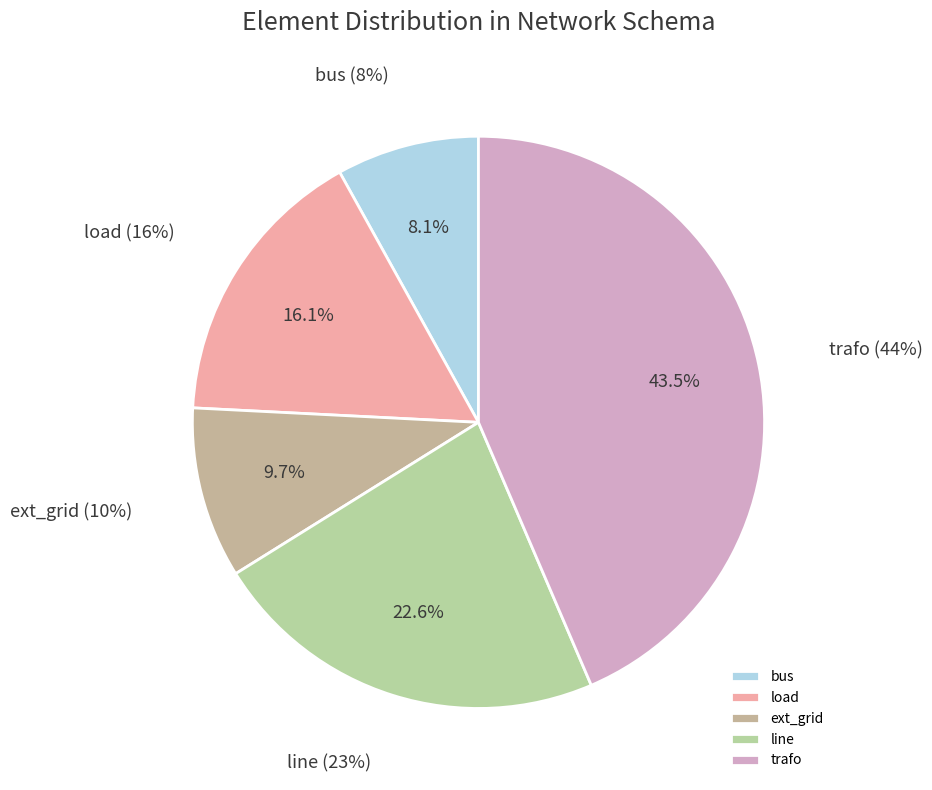

True or false: other accounts for 21% of the total.

False